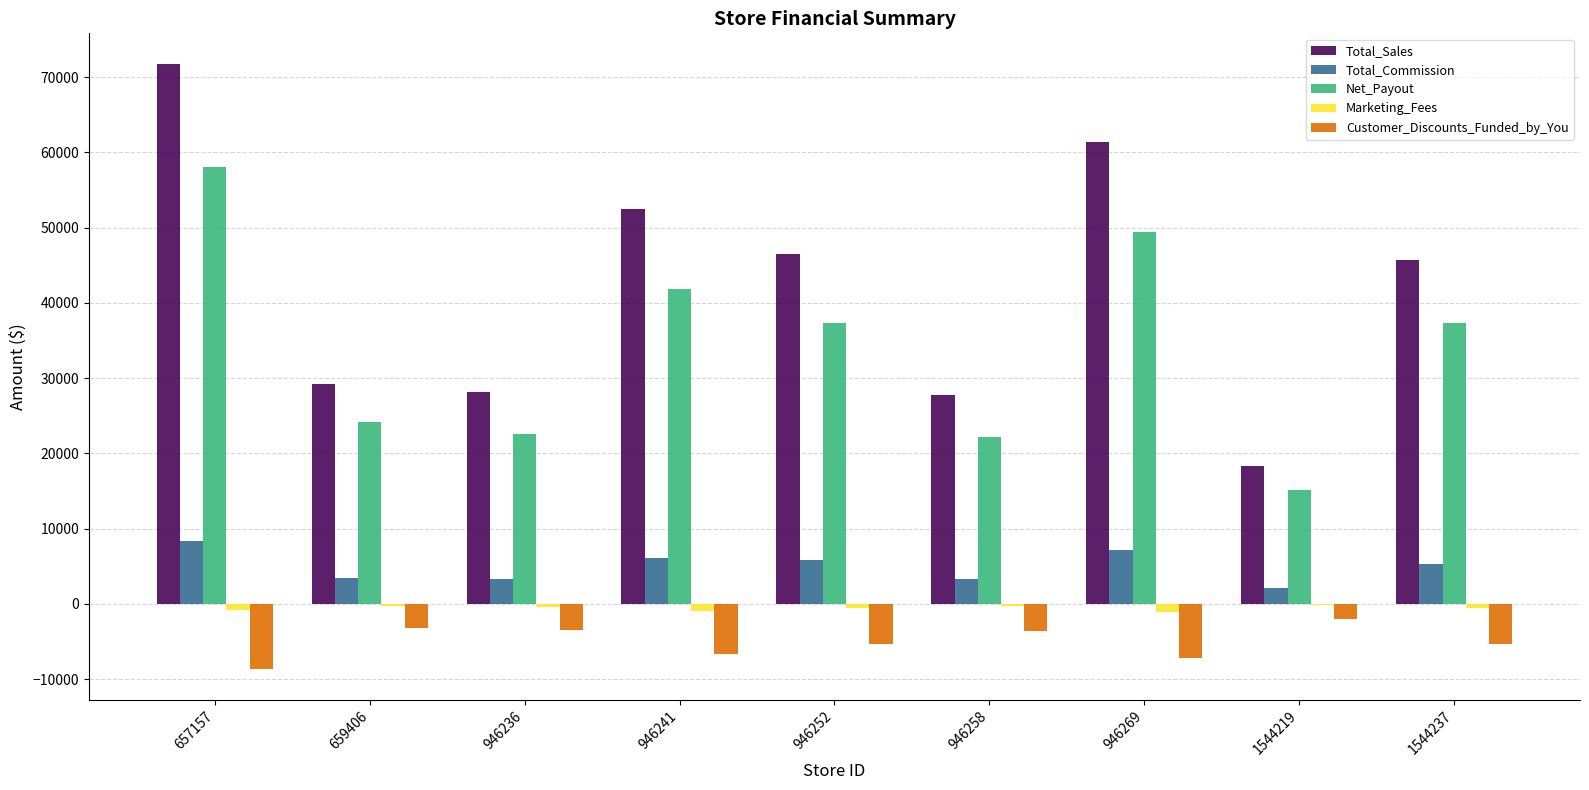

The value of Total_Commission at 946269 is 7201.2. True or false?

True